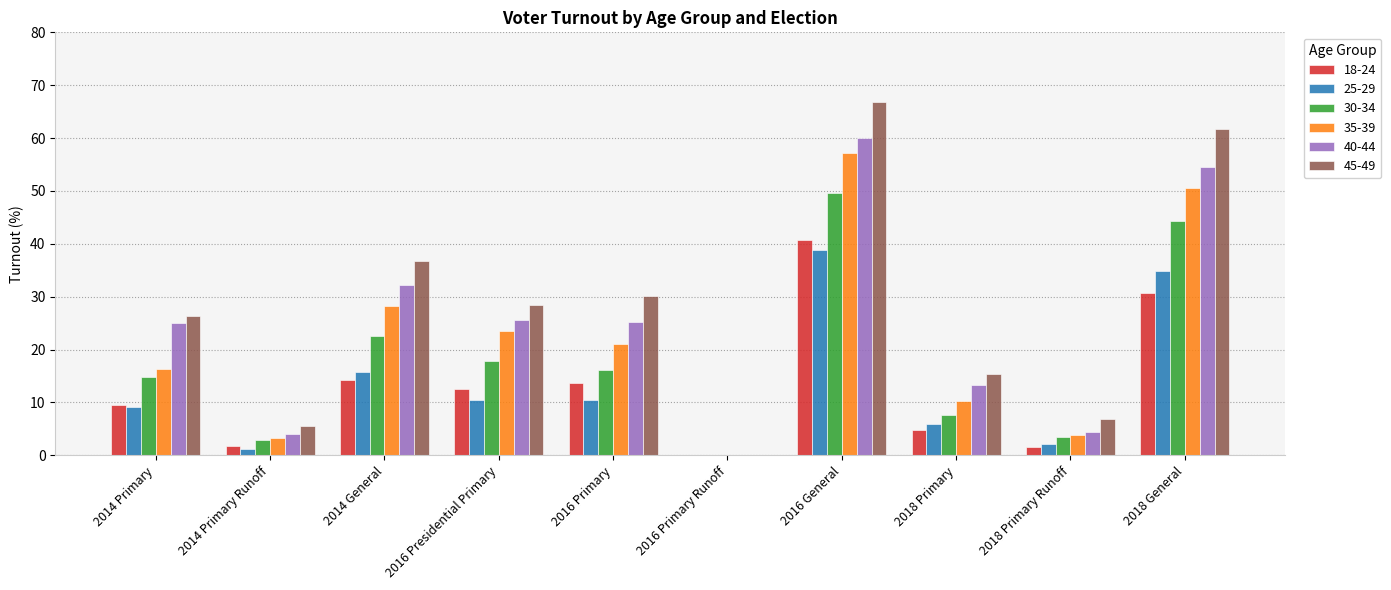

Is the value of 45-49 at 2018 Primary Runoff greater than the value of 35-39 at 2018 Primary Runoff?

Yes